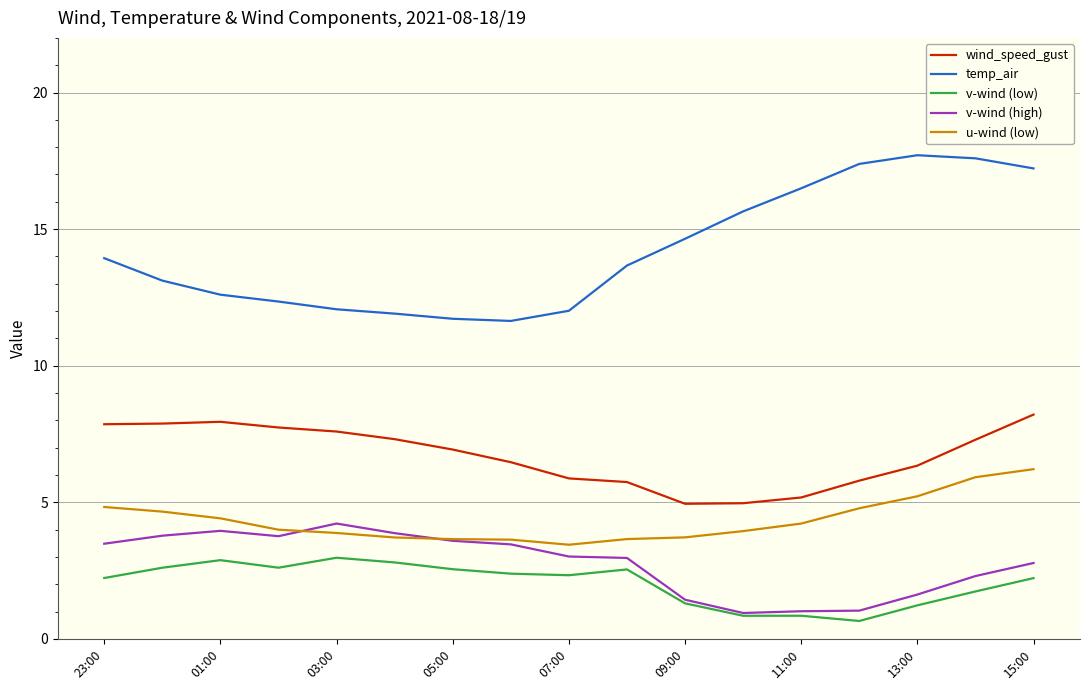

True or false: temp_air and v-wind (high) cross at least once.

False